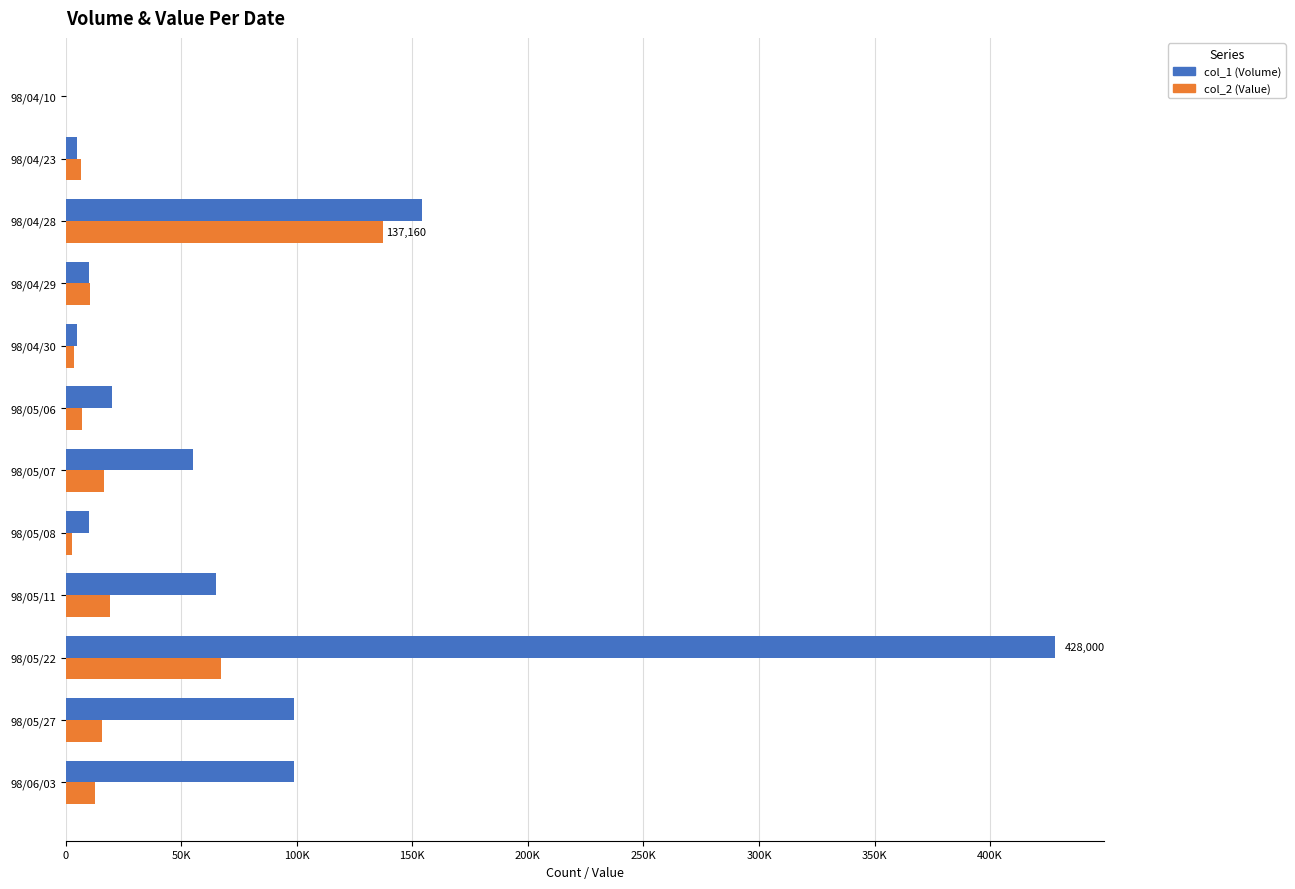

What are all the series names shown in the legend?

col_1 (Volume), col_2 (Value)